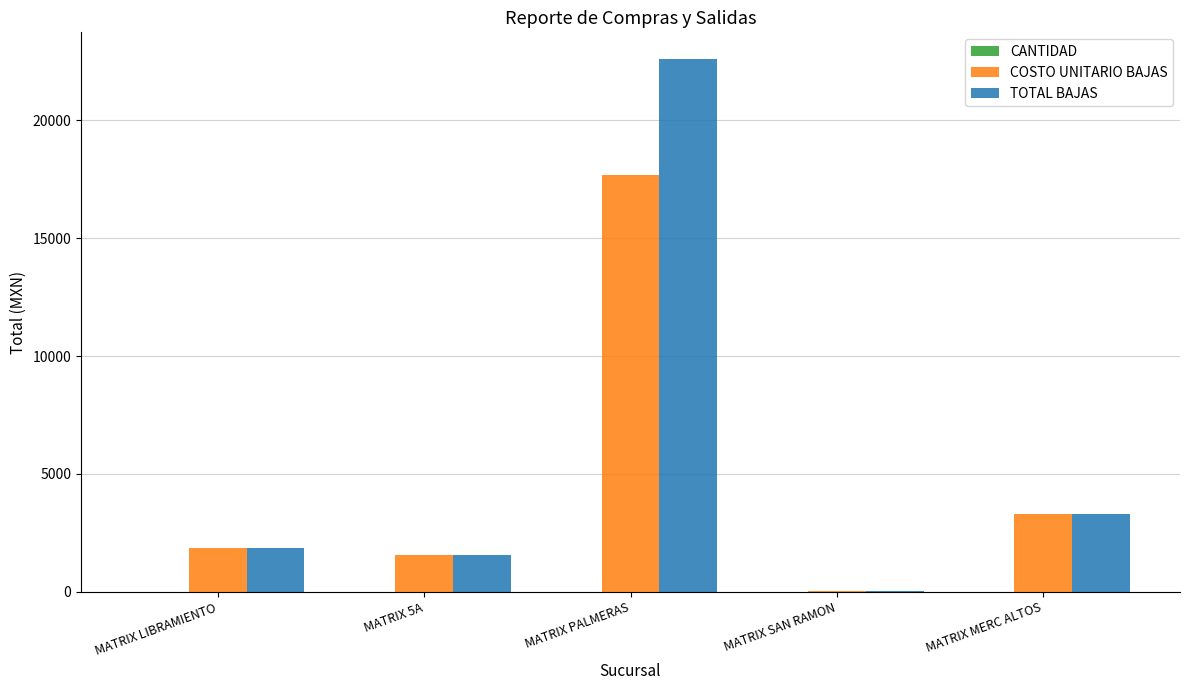

How many groups of bars are there?

5